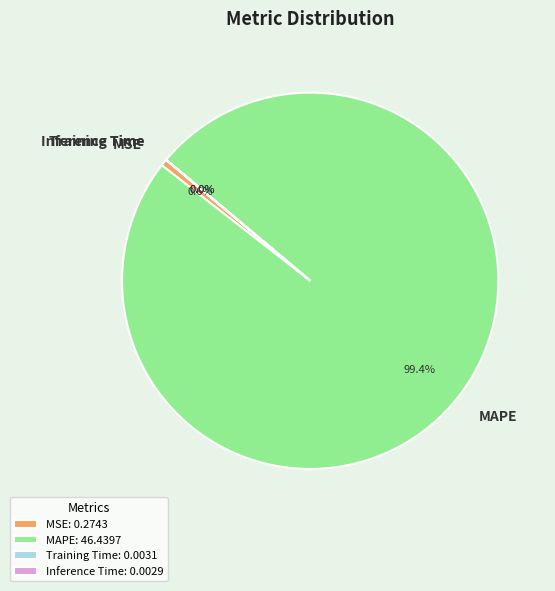

Is it true that MSE is 1% of the pie?

True